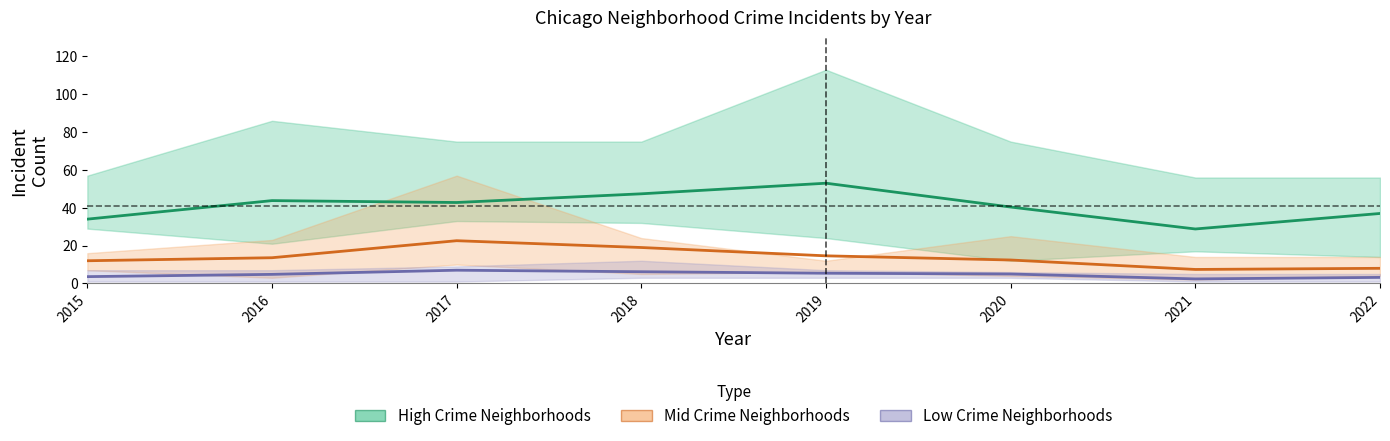

Where is Low Crime Neighborhoods nearest to the value 4?

2015